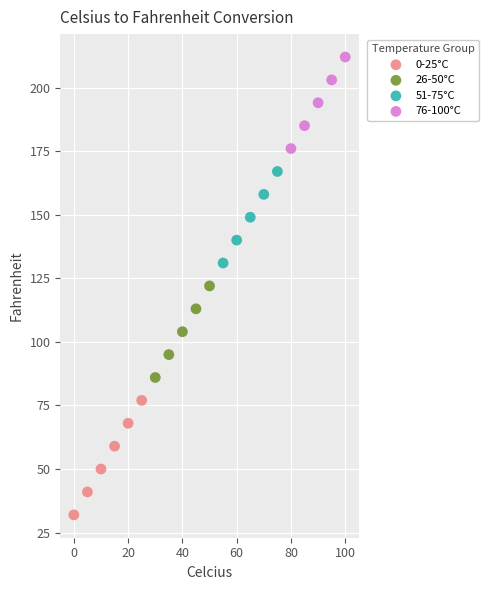

Which series has the widest spread of Y values?

0-25°C